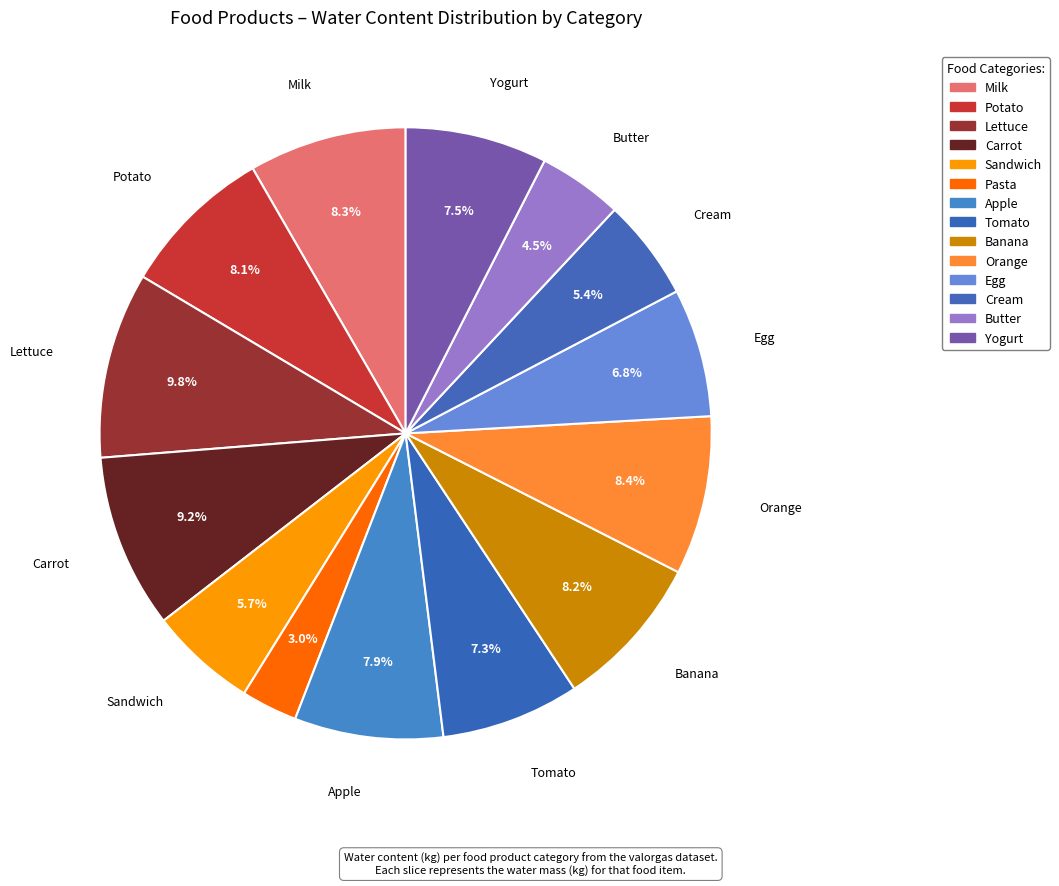

Does any single category account for the majority?

No